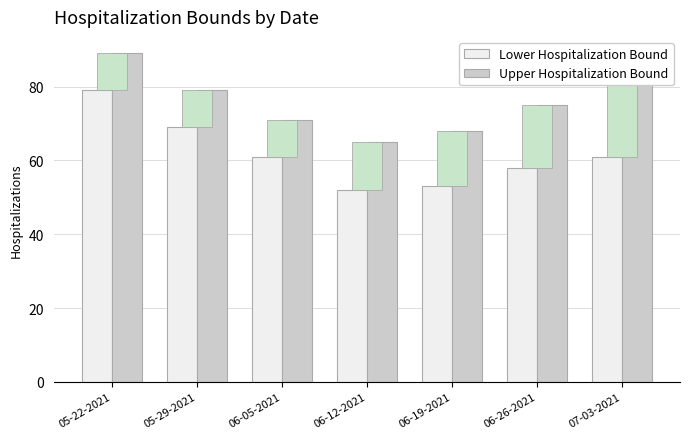

At which label does Upper Hospitalization Bound reach its minimum?

06-12-2021